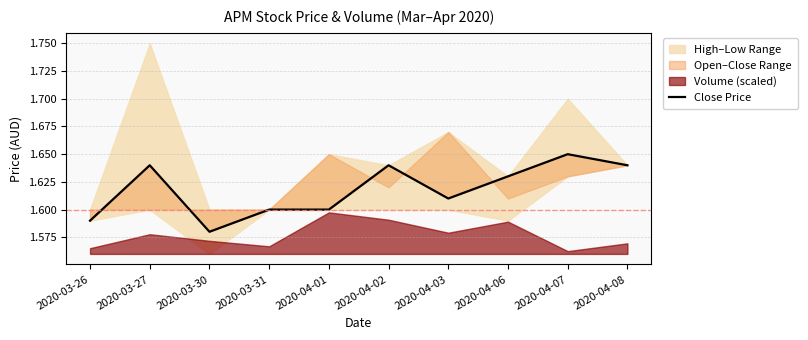

Is it true that the value at 2020-04-07 is 2.3?

False